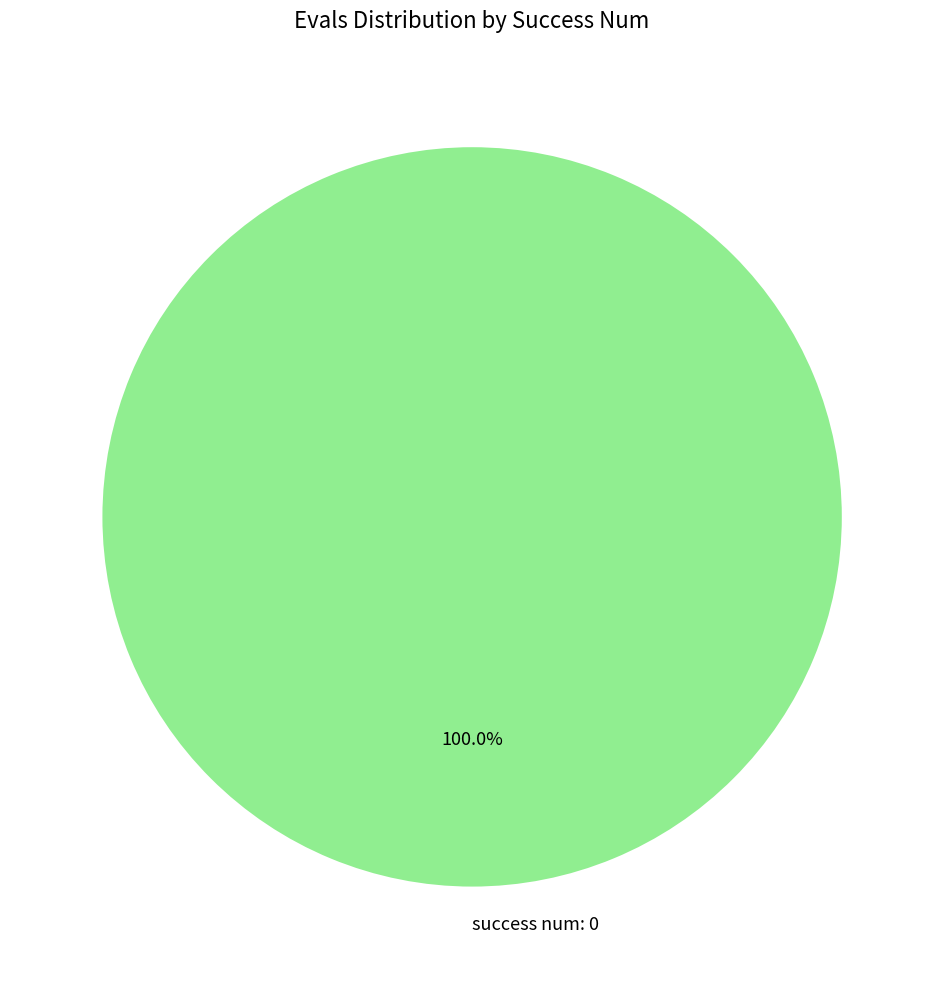

Does any single category account for the majority?

Yes